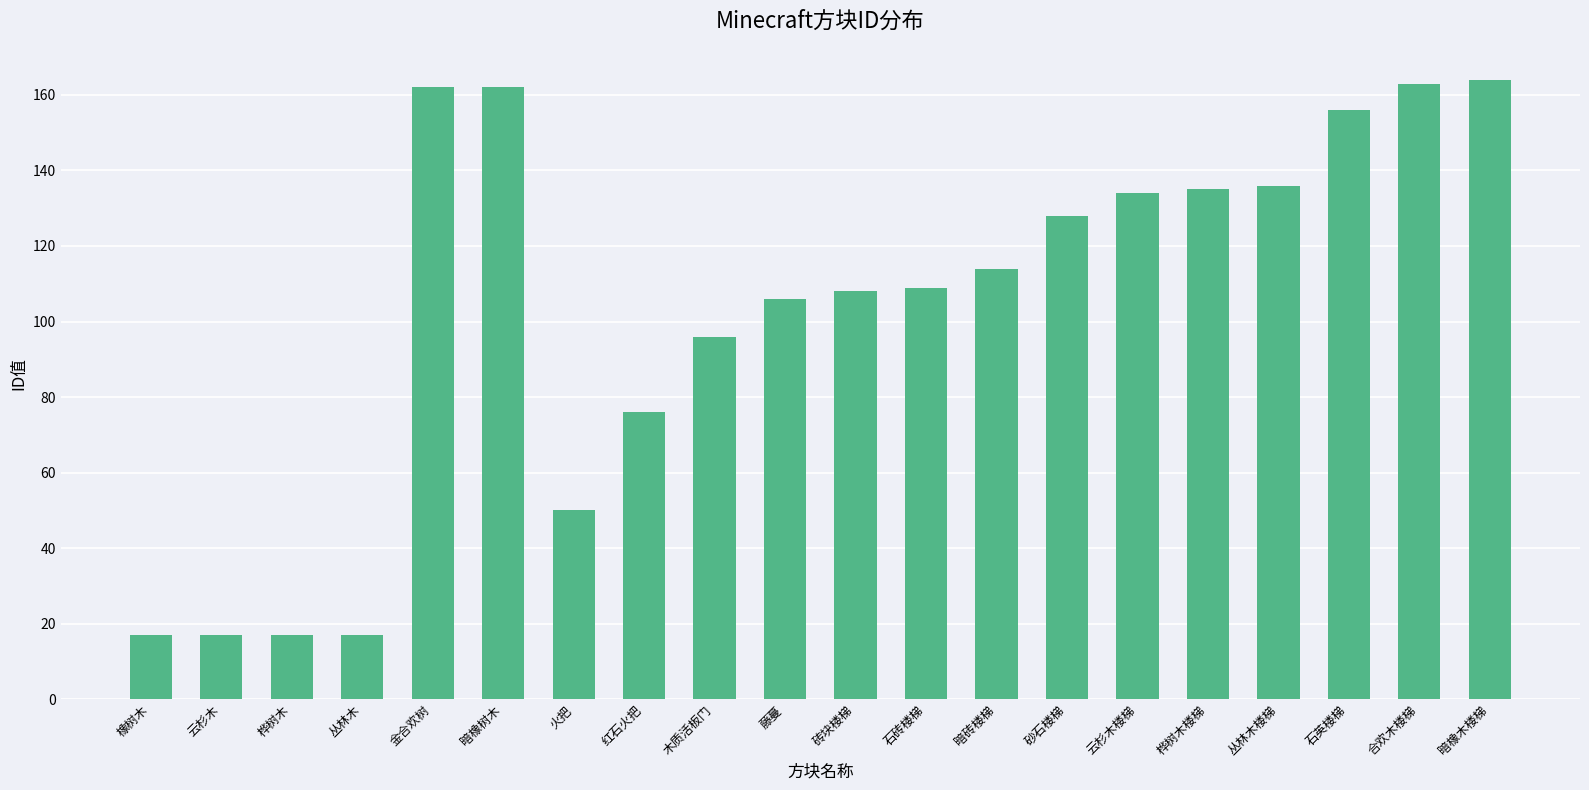

What is the change in value from 丛林木 to 红石火把?

+59